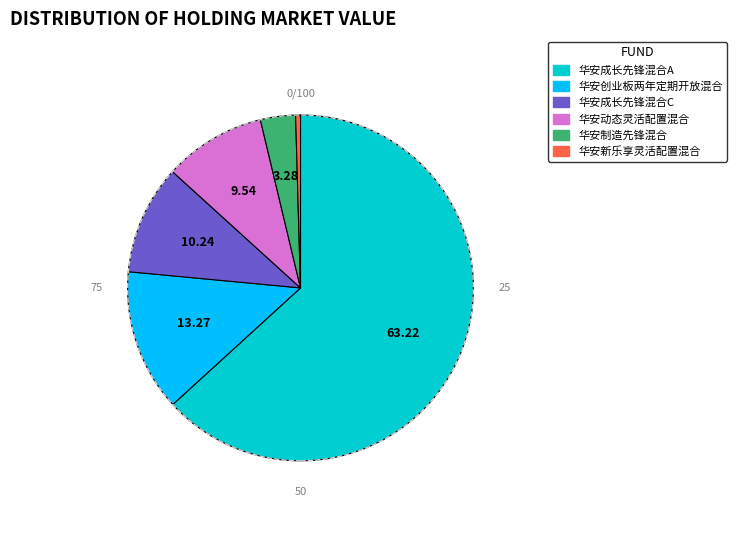

Is the sum of 华安动态灵活配置混合 and 华安成长先锋混合C greater than half?

No